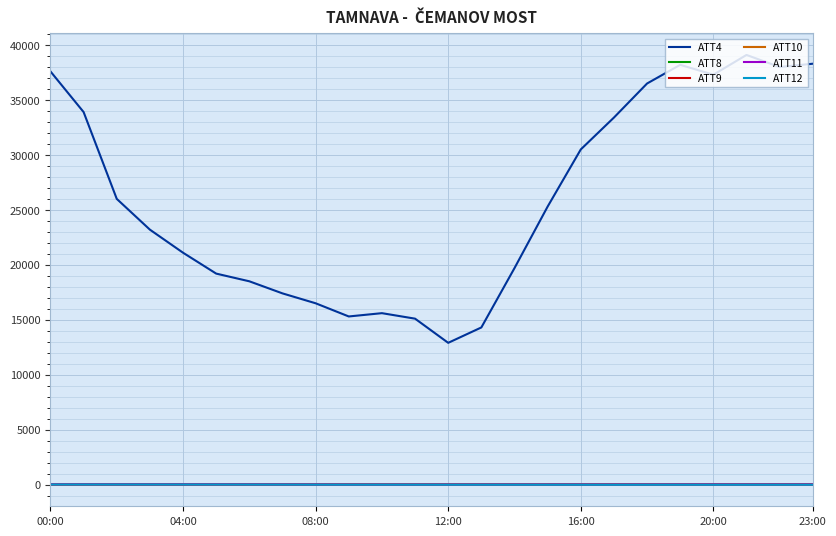

What is the lowest value of the ATT4 series?

12900.0